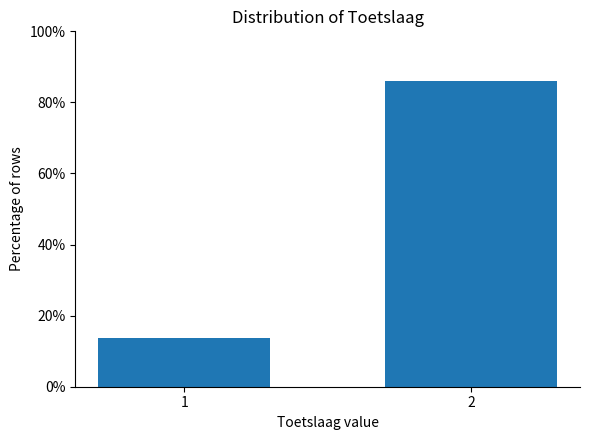

Reading left to right, transcribe all the data shown in this chart.

13.8	86.2